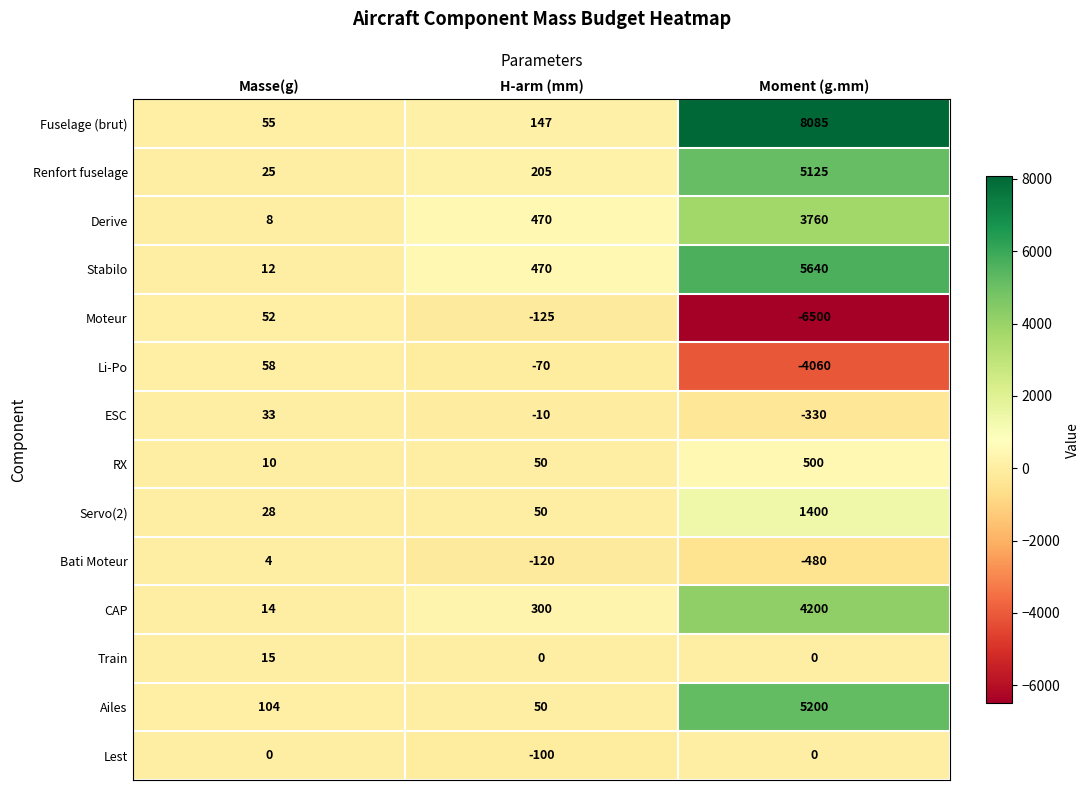

Read the Servo(2) value at Masse(g).

28